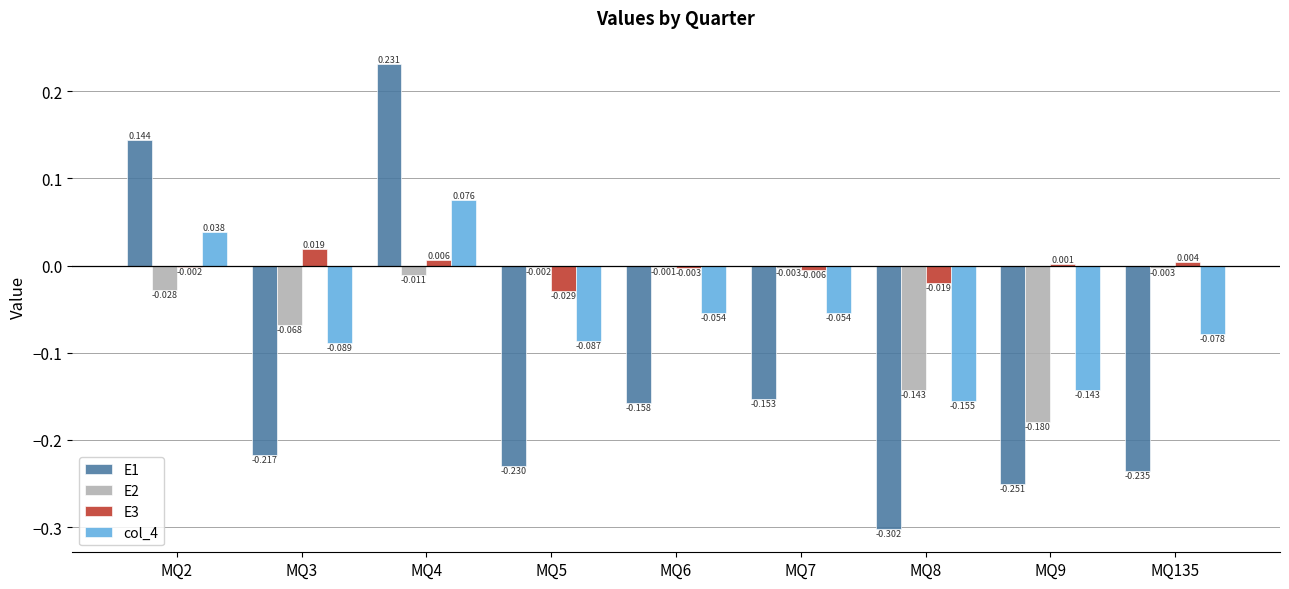

At which category is the sum across all series the highest?

MQ4